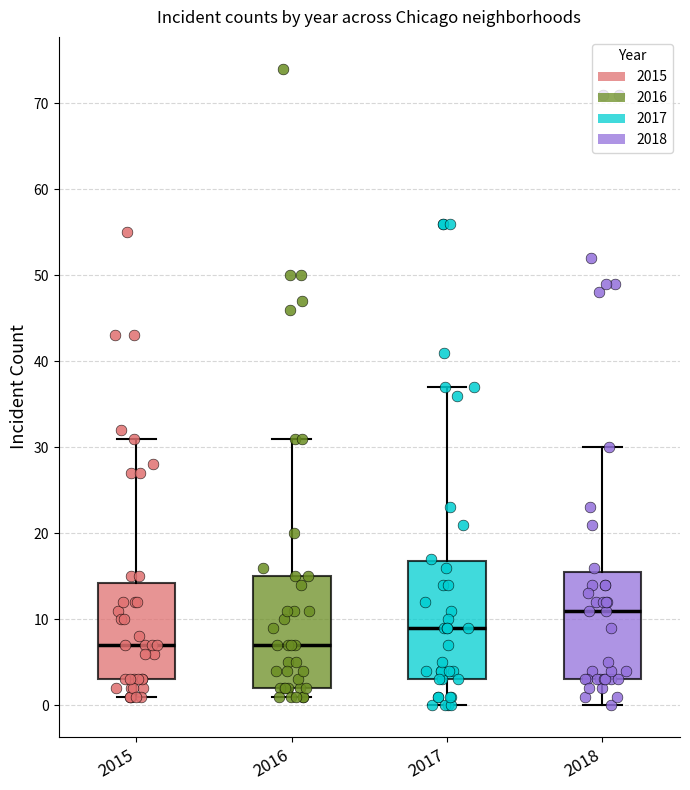

Reading left to right, transcribe this box plot: for each box, give where its median line is, the range the box spans, and where its two whiskers end, as read against the y-axis. The values are not printed on the chart, so give them approximately, as read against the axis.

2015: median 7, box 3 to 14, whiskers 1 to 31
2016: median 7, box 2 to 15, whiskers 1 to 31
2017: median 9, box 3 to 17, whiskers 0 to 37
2018: median 11, box 3 to 16, whiskers 0 to 30